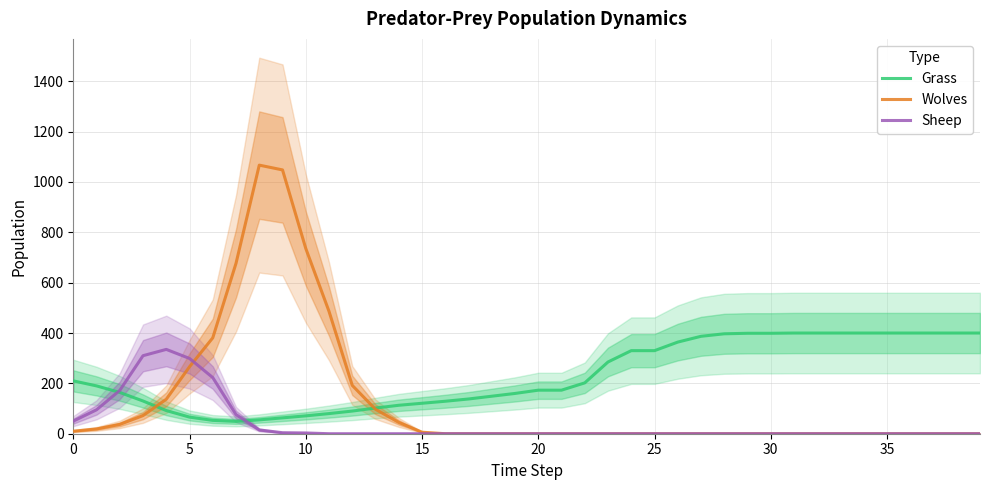

Rank the series by their maximum value, from lowest to highest.

Sheep, Grass, Wolves